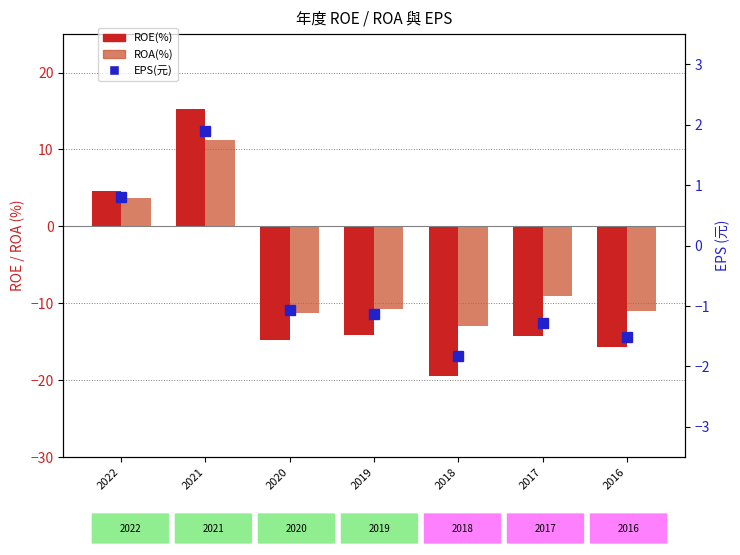

Is the value of EPS(元) at 2020 greater than the value of ROA(%) at 2018?

Yes